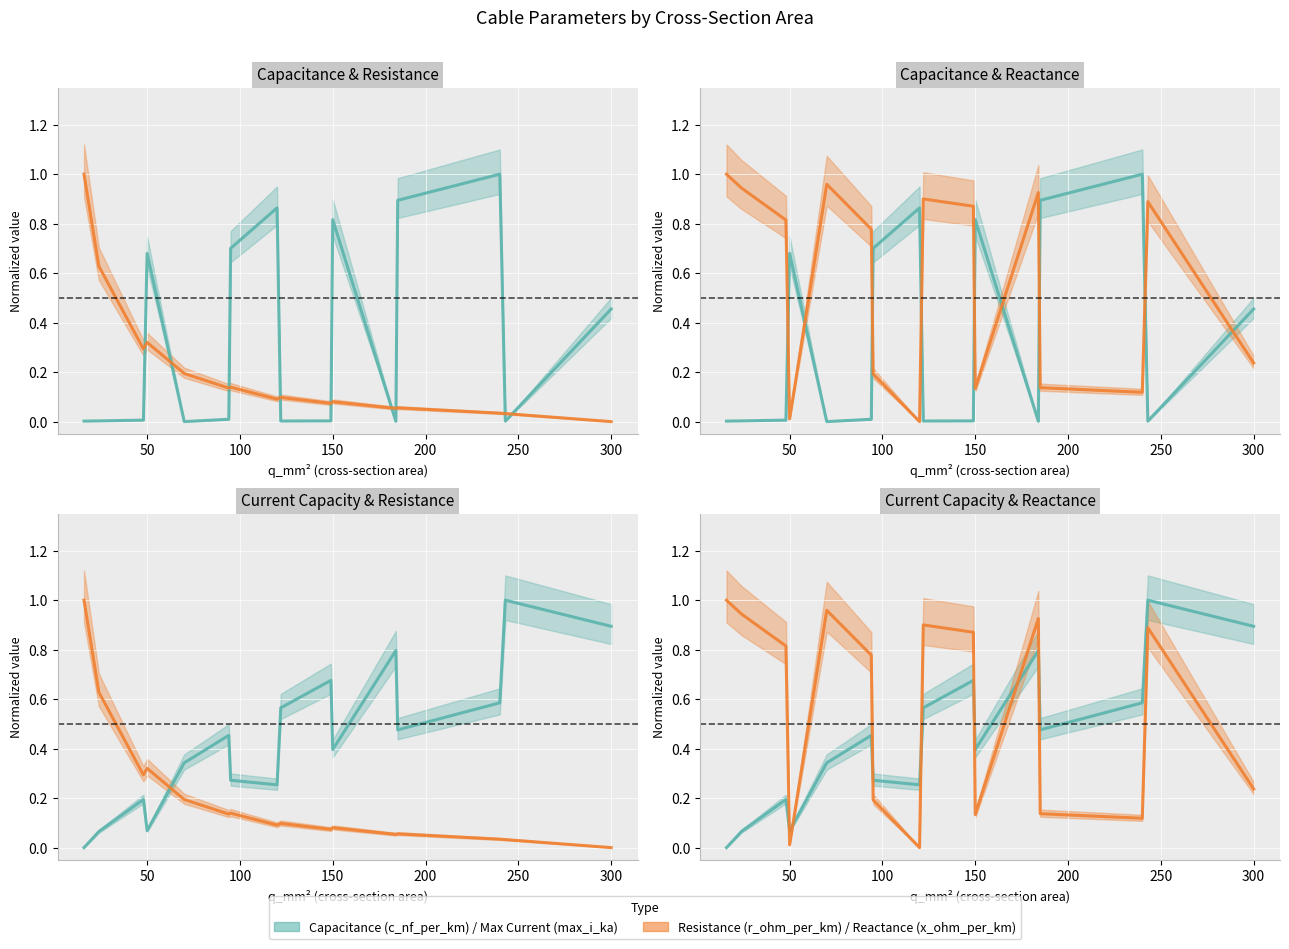

Reading left to right, transcribe all the data shown in this chart.

c_nf_per_km: 0.0	0.0	0.0	0.7	0.0	0.0	0.7	0.9	0.0	0.0	0.8	0.0	0.9	1.0	0.0	0.5
r_ohm_per_km: 1.0	0.6	0.3	0.3	0.2	0.1	0.1	0.1	0.1	0.1	0.1	0.1	0.1	0.0	0.0	0.0
x_ohm_per_km: 1.0	0.9	0.8	0.0	1.0	0.8	0.2	0.0	0.9	0.9	0.1	0.9	0.1	0.1	0.9	0.2
max_i_ka: 0.0	0.1	0.2	0.1	0.3	0.5	0.3	0.3	0.6	0.7	0.4	0.8	0.5	0.6	1.0	0.9